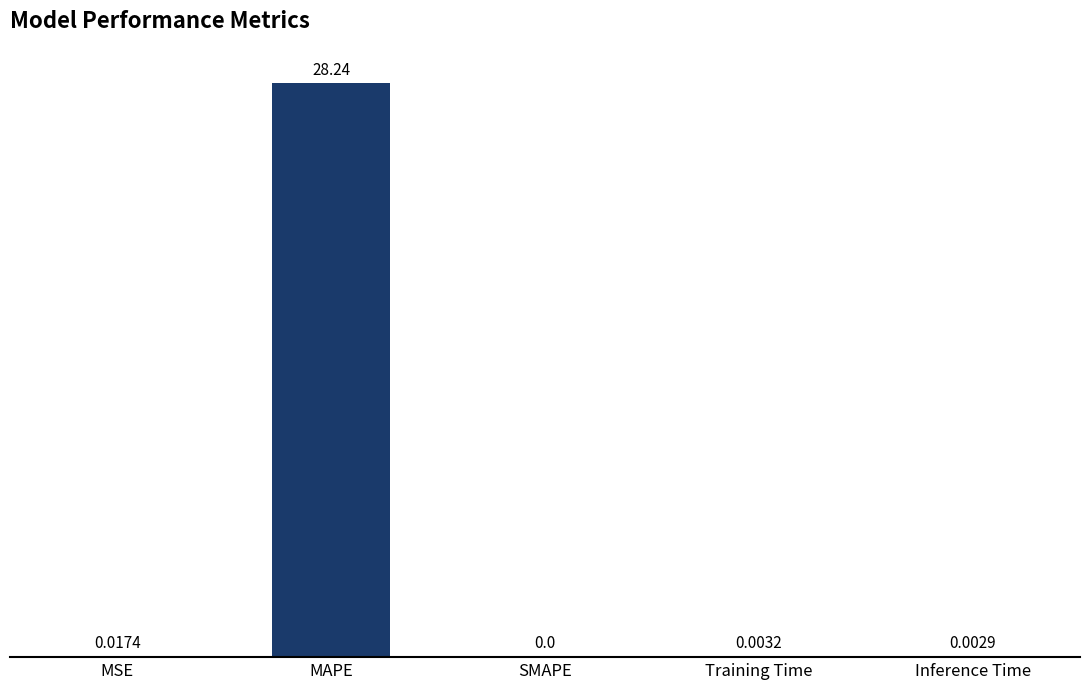

What is the change in value from MAPE to Training Time?

-28.2